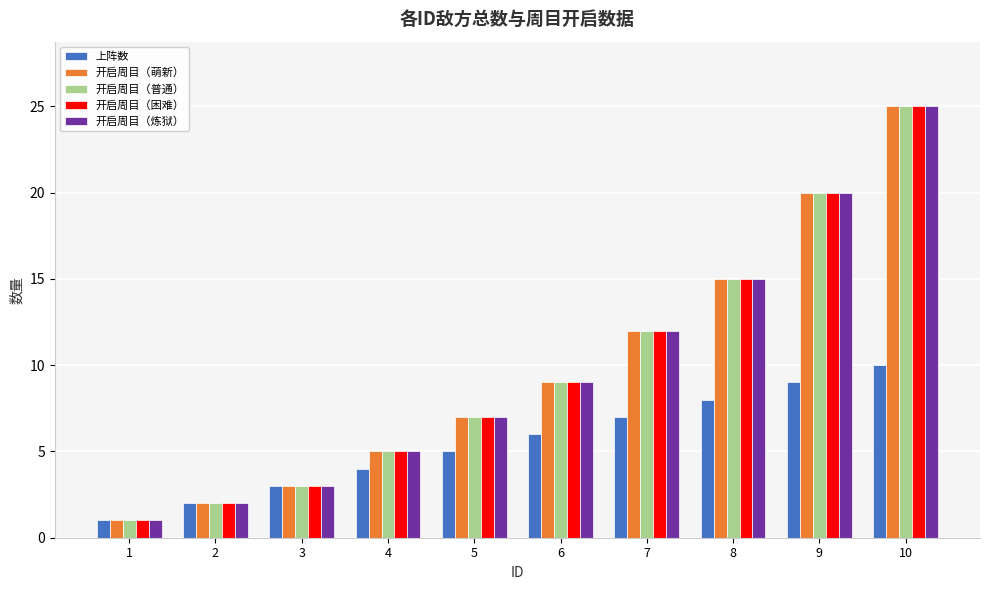

List the labels in order of 开启周目（萌新） value, largest first.

10, 9, 8, 7, 6, 5, 4, 3, 2, 1